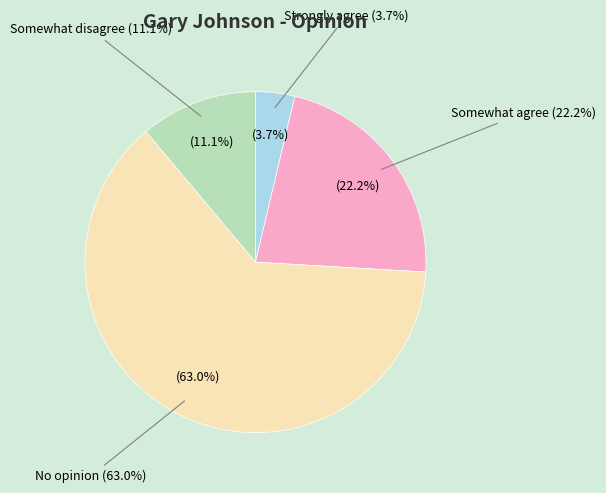

The Somewhat disagree slice represents 11% of the pie. True or false?

True